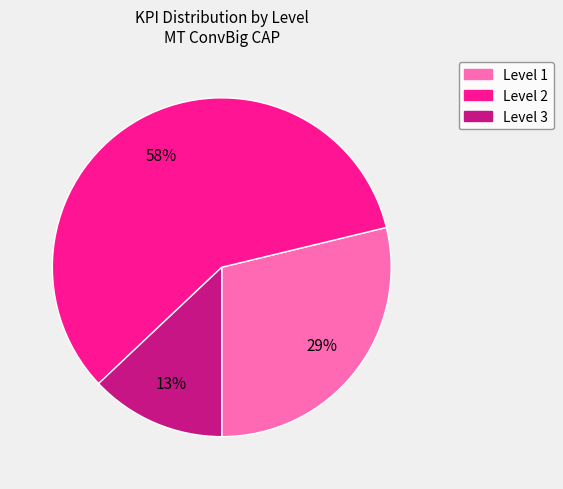

Is it true that Level 2 is 58% of the pie?

True